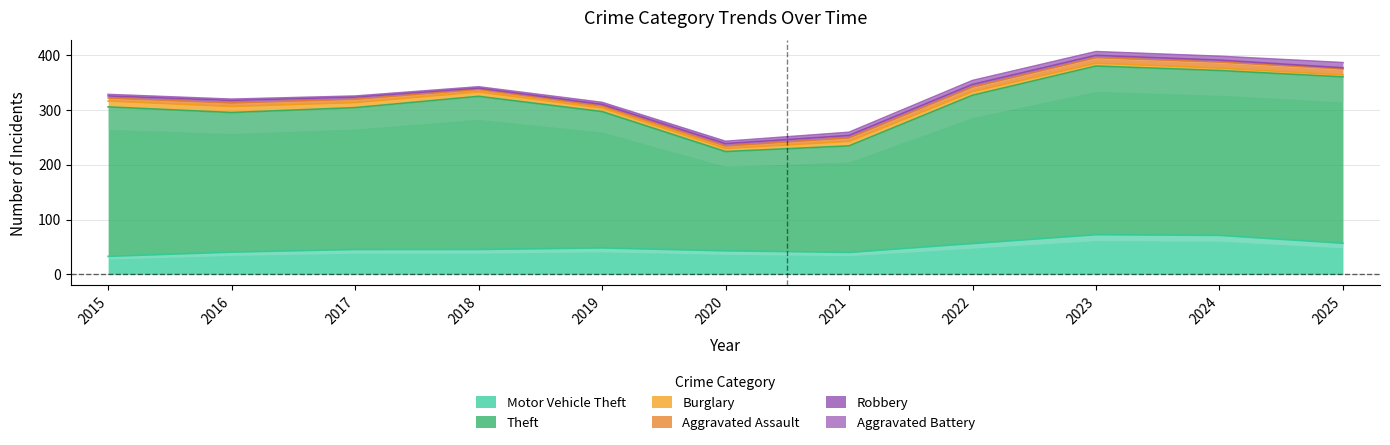

The Motor Vehicle Theft series shows 42.9 at 2020. True or false?

True